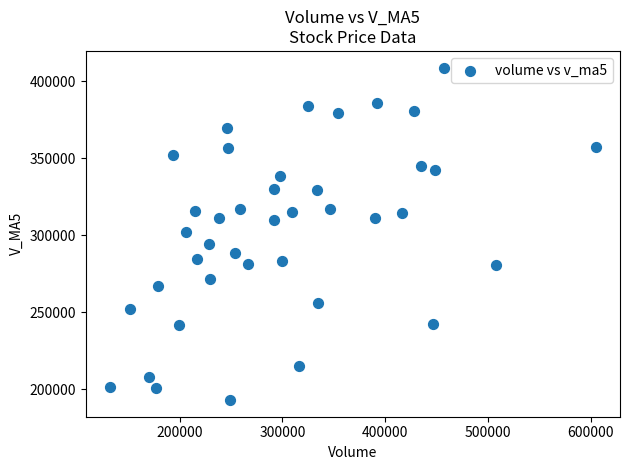

What is the range of X values (max minus min)?

472793.5